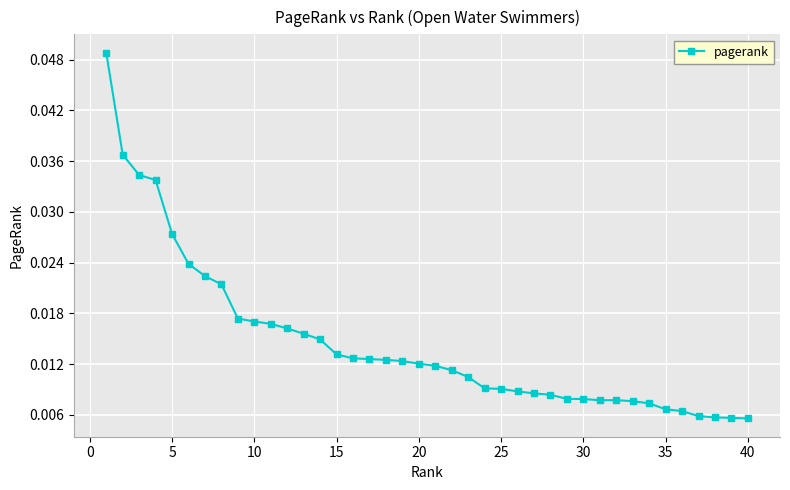

How many values are between 0 and 1?

40